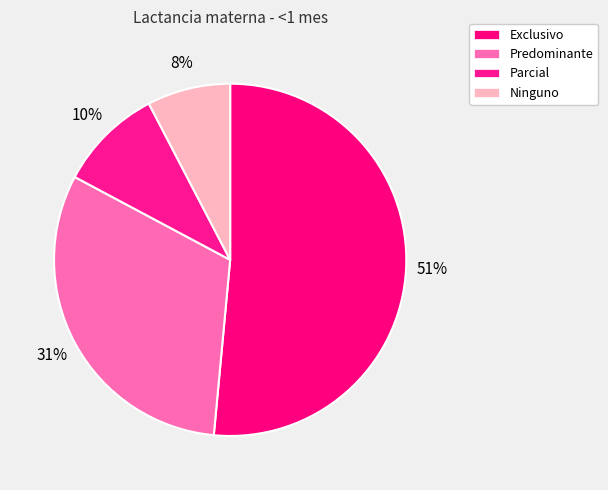

Is Parcial the majority of the pie?

No